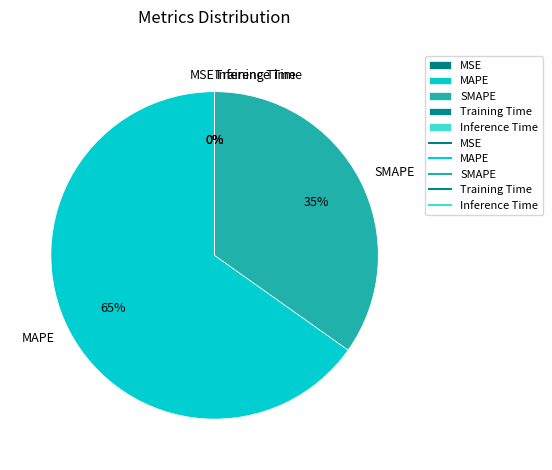

What is the largest slice in the pie chart?

MAPE